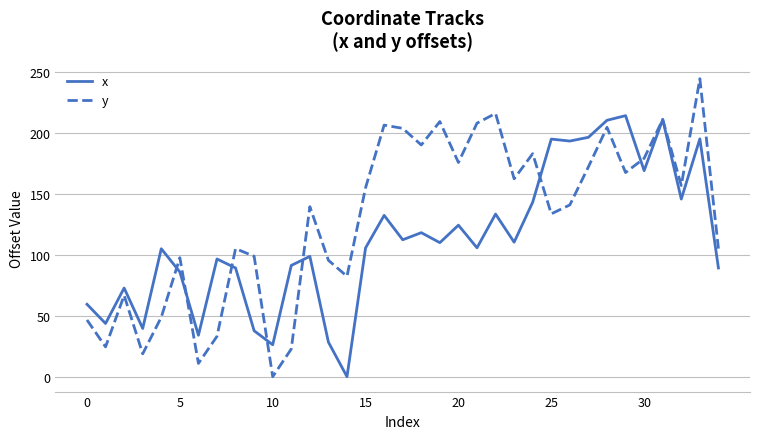

True or false: x has more than 2 points higher than both neighbors.

True